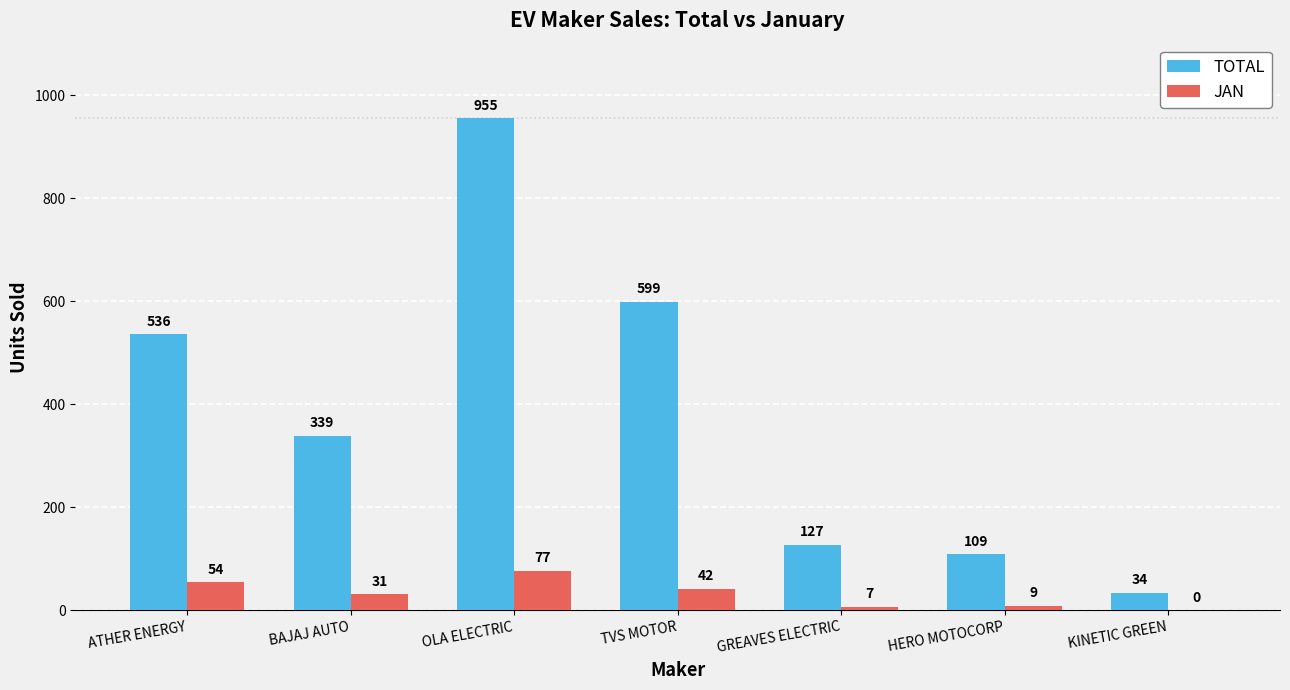

What are all the series names shown in the legend?

TOTAL, JAN